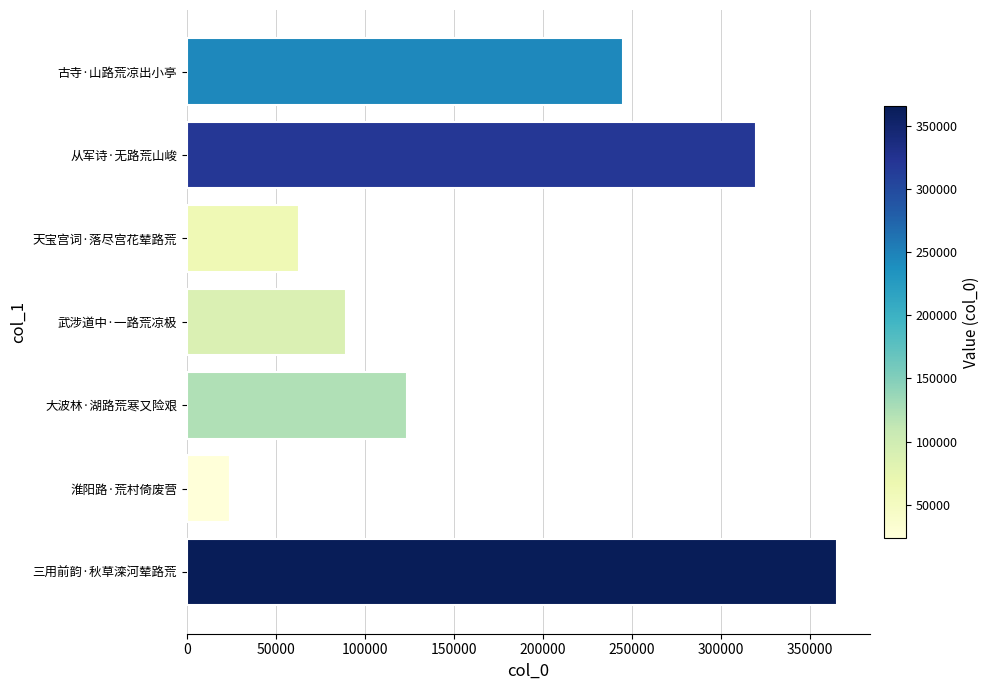

How many bars are there in total?

7